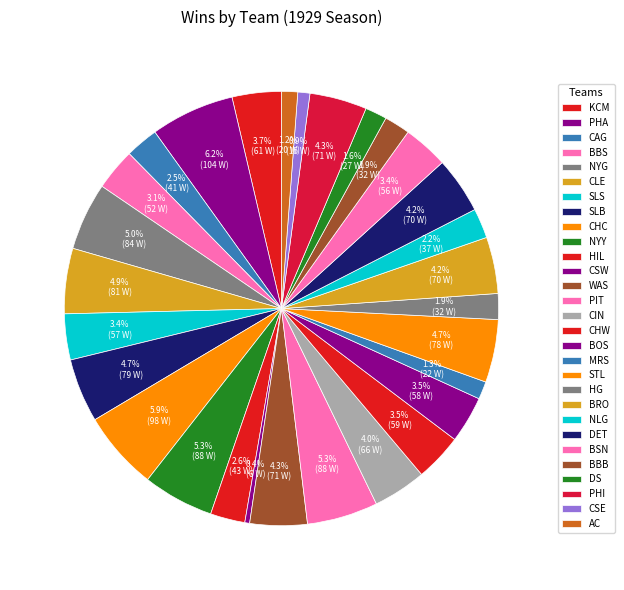

How many slices are in this pie chart?

29